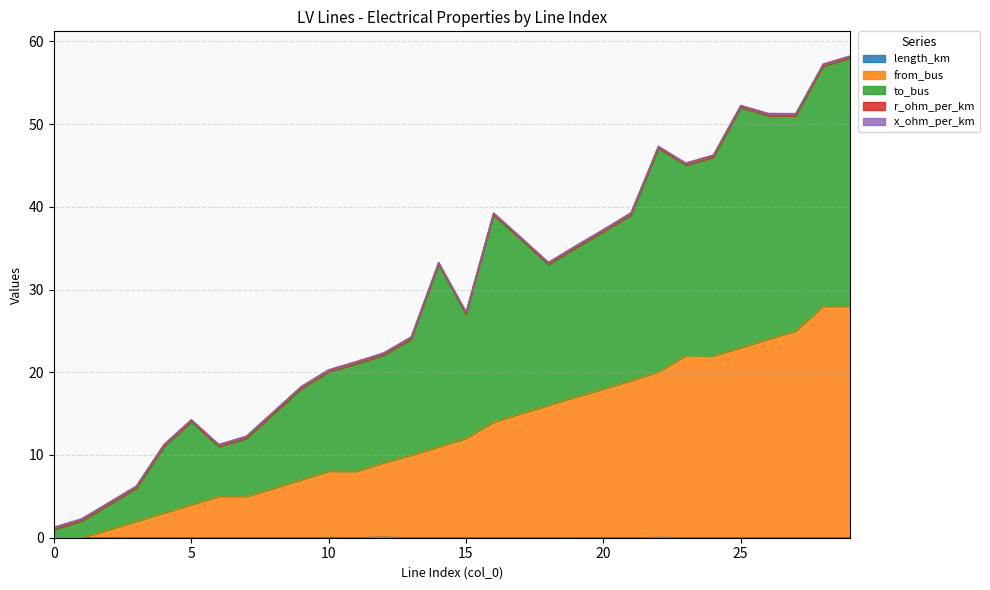

Does the chart display data point markers on the line(s)?

No